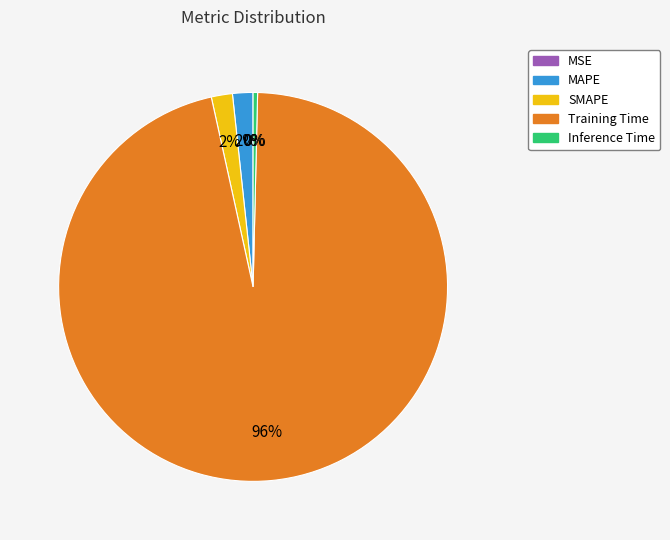

To the nearest percent, what is the difference between the Training Time and SMAPE slice percentages?

94%